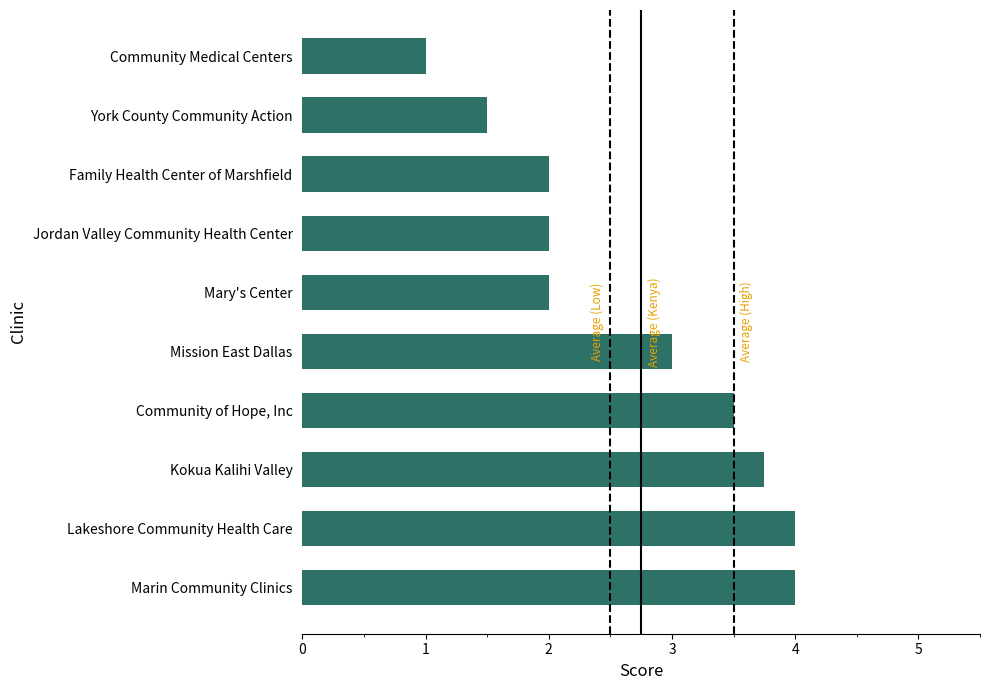

Which has a higher value, Mary's Center or Lakeshore Community Health Care?

Lakeshore Community Health Care